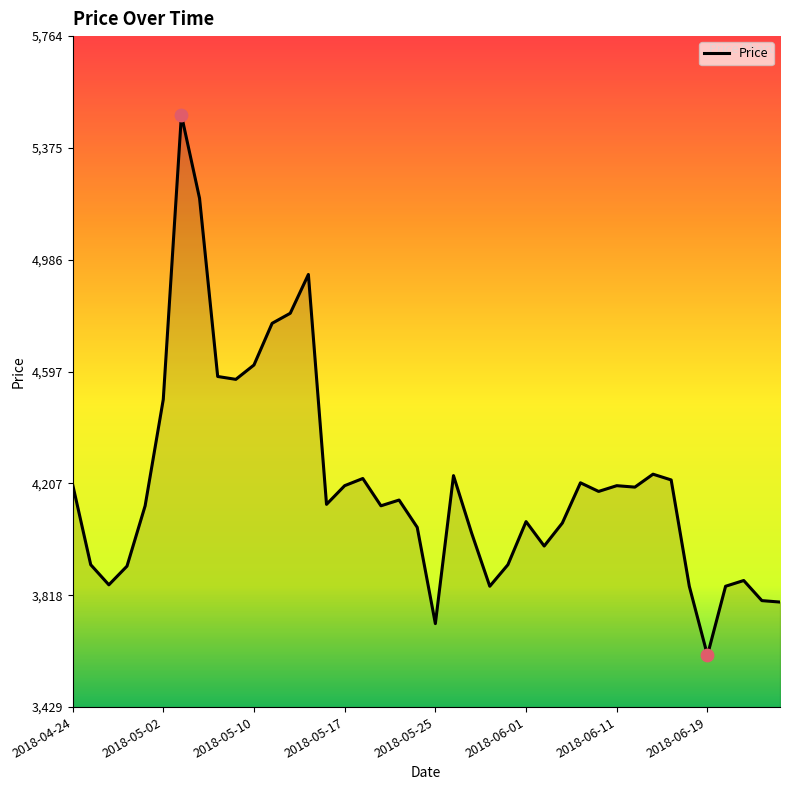

What is the greatest value displayed?

5490